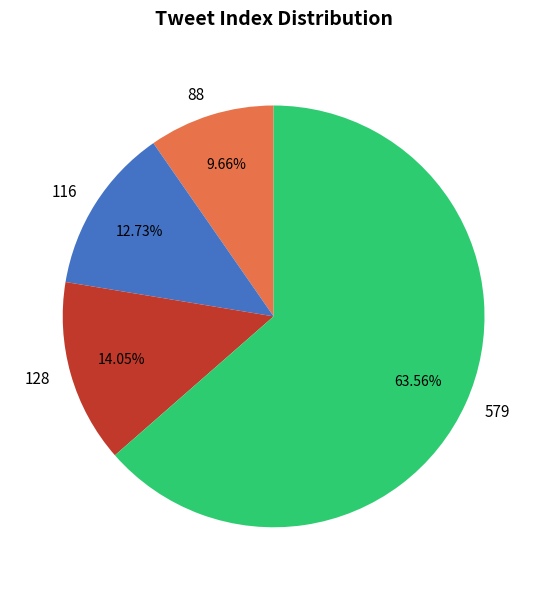

True or false: 579 accounts for 50% of the total.

False